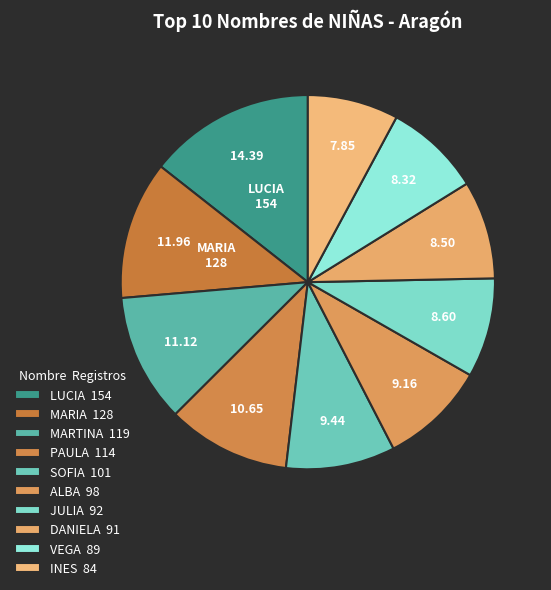

What is the change in value from LUCIA to MARTINA?

-35